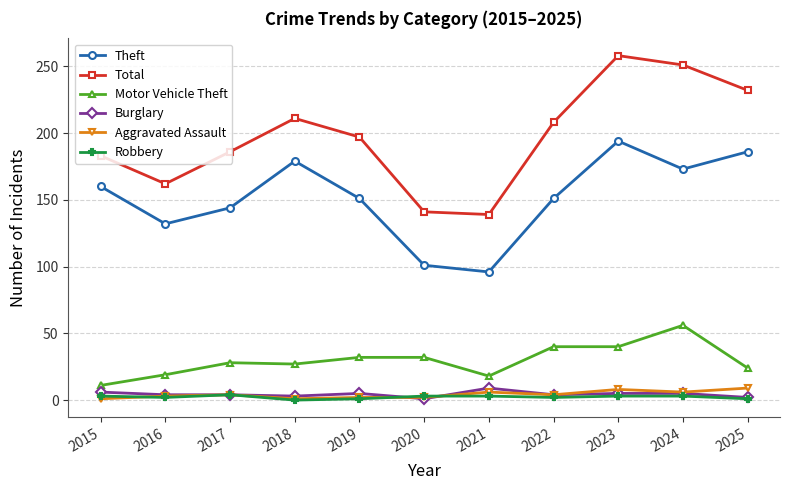

Which series has the largest range (max minus min)?

Total